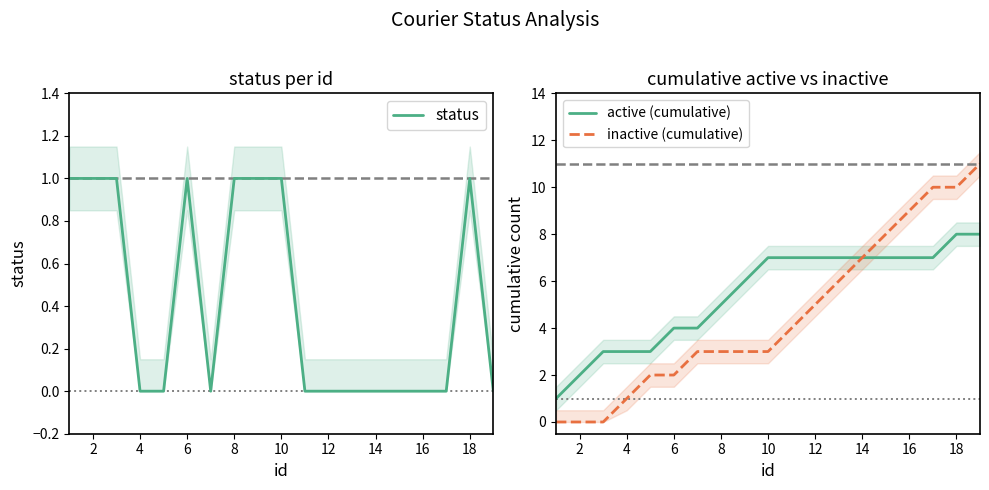

Is it true that active (cumulative) equals 7 at 16?

True